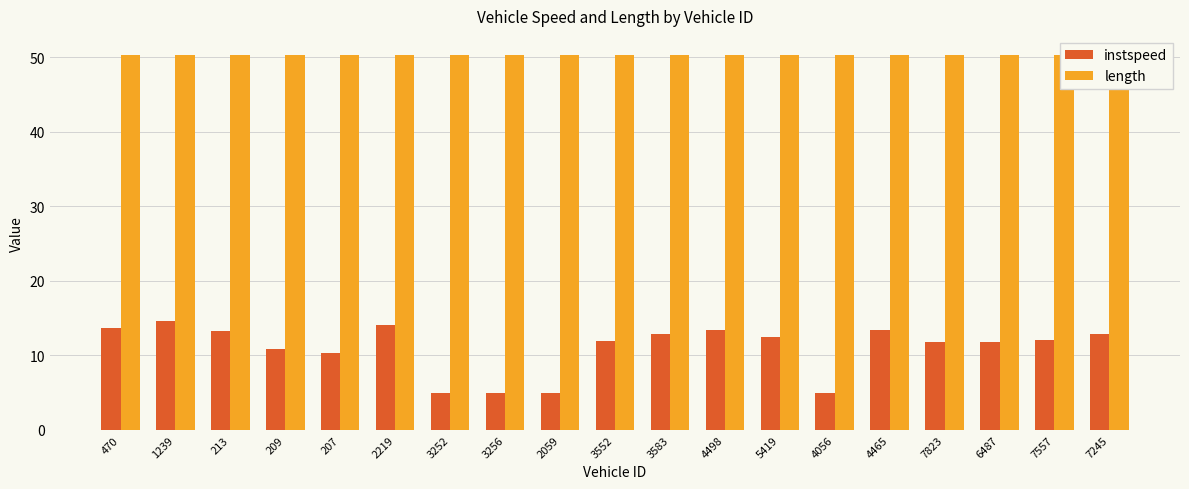

What is the value of the instspeed bar at the 14th from the left?

5.0